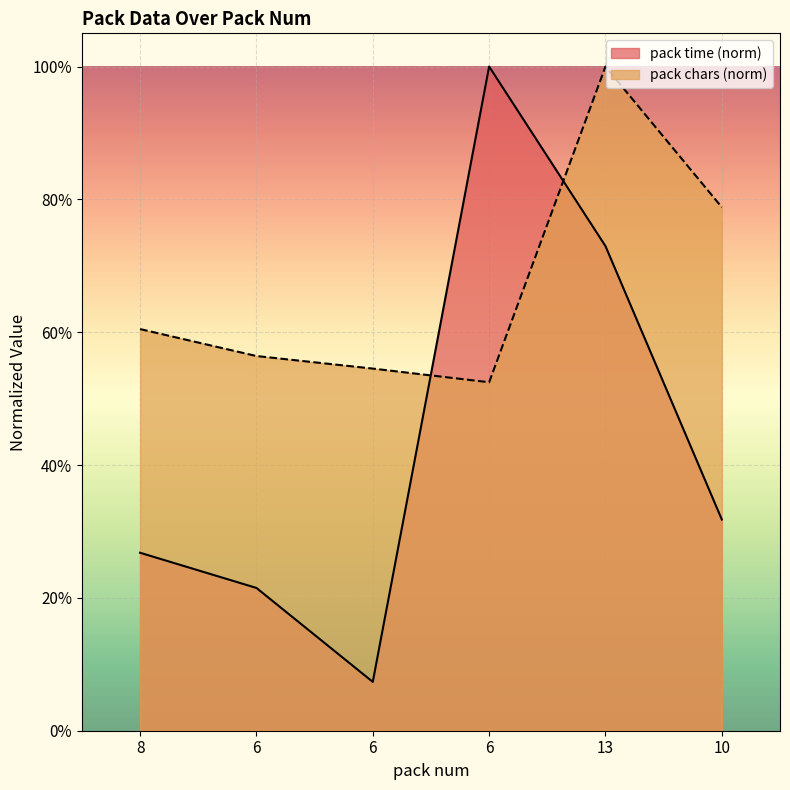

What is the label of the 4th point from the left?

6